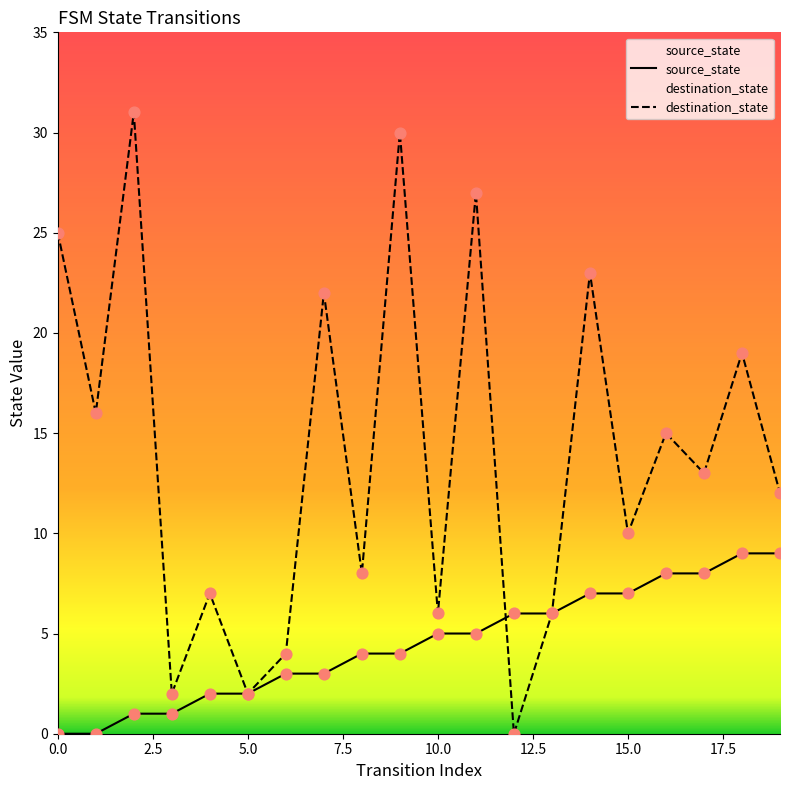

Which series reaches the maximum Y coordinate?

destination_state